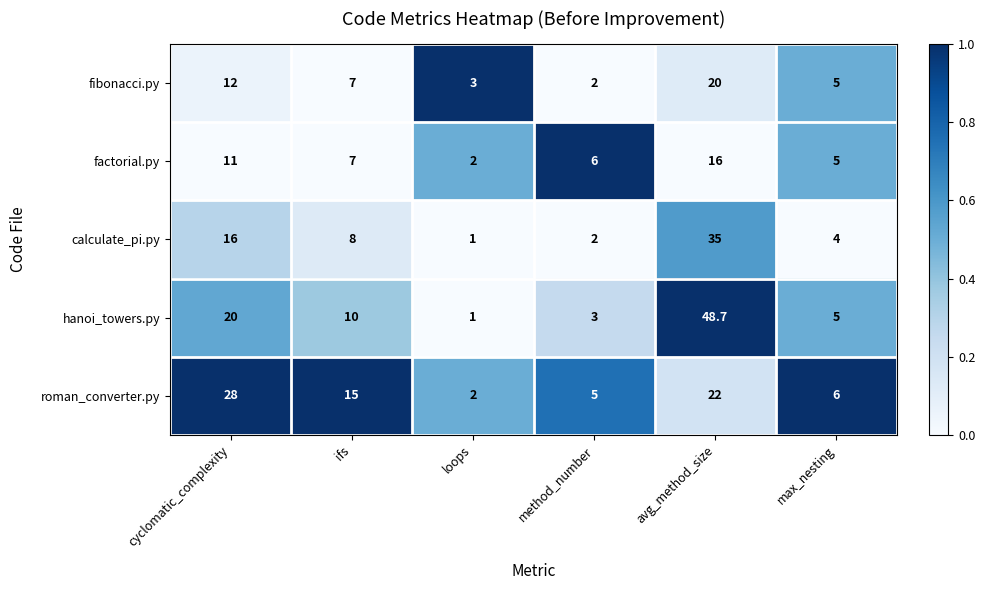

Rank the series by their maximum value, from highest to lowest.

hanoi_towers.py, calculate_pi.py, roman_converter.py, fibonacci.py, factorial.py